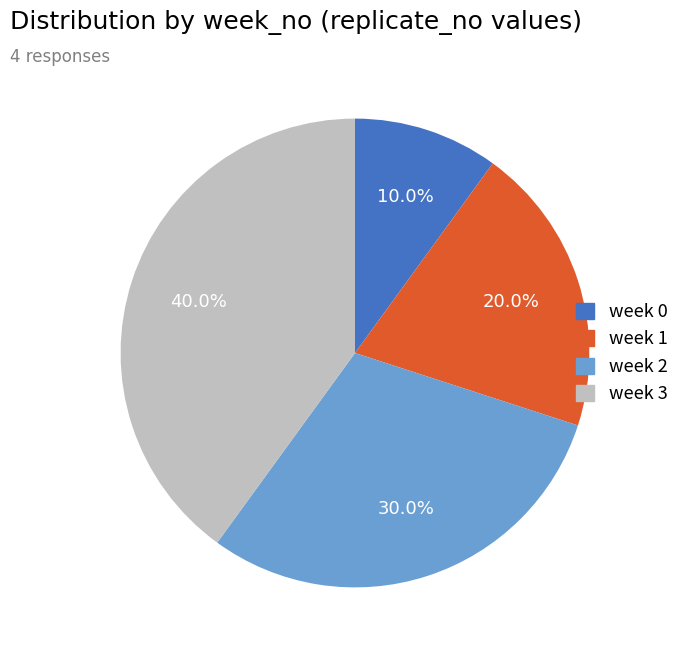

Is there a majority slice in this chart?

No